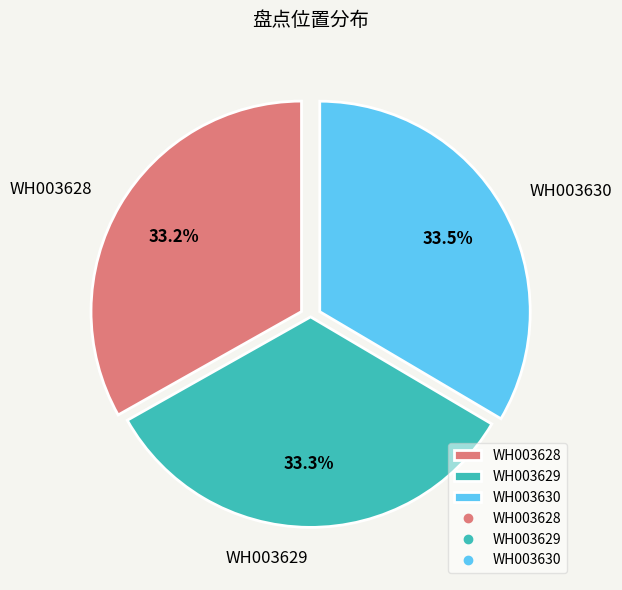

True or false: WH003628 accounts for 39% of the total.

False